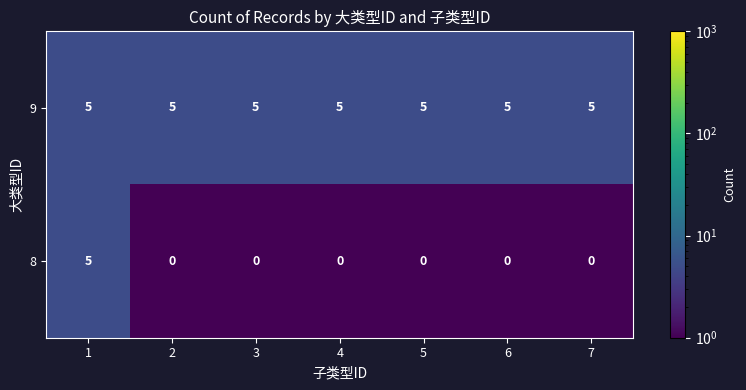

What is the sum of the 9 values at 6 and 7?

10